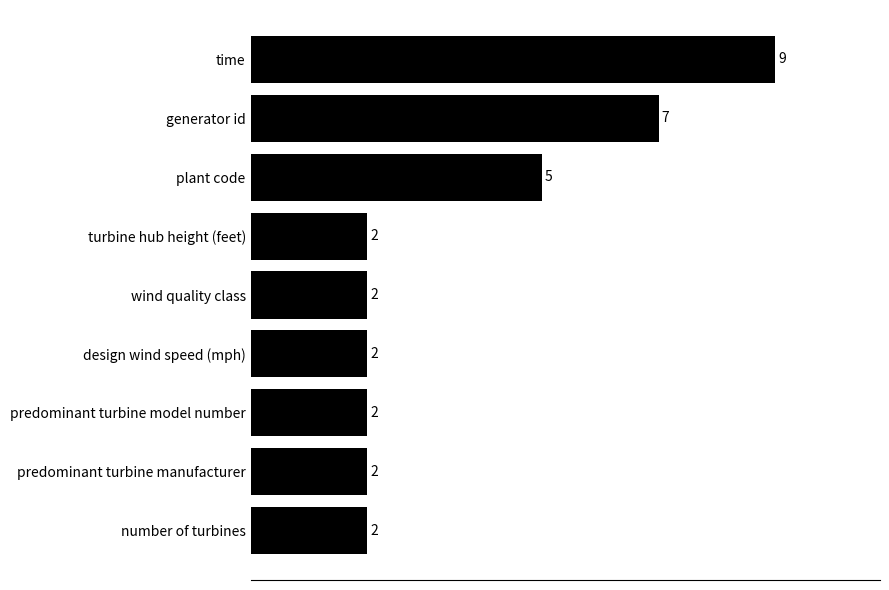

What is the smallest value displayed?

2